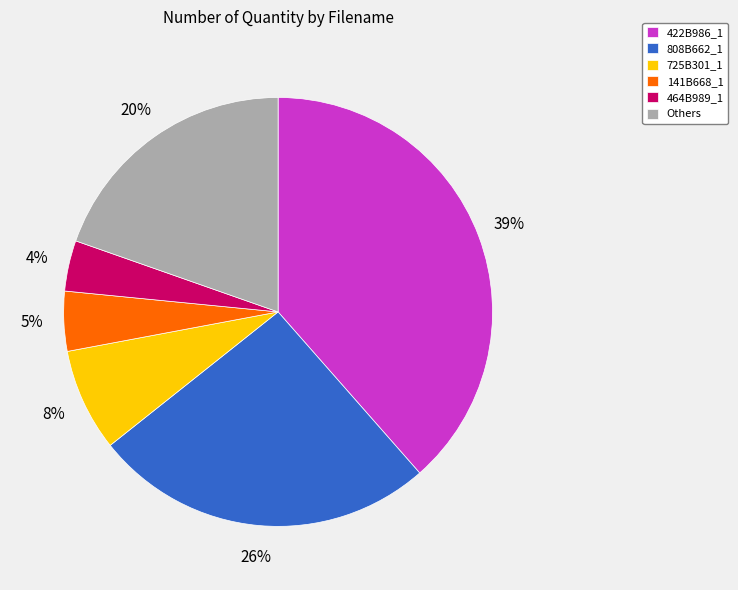

To the nearest percent, what is the difference between the 422B986_1 and 808B662_1 slice percentages?

13%